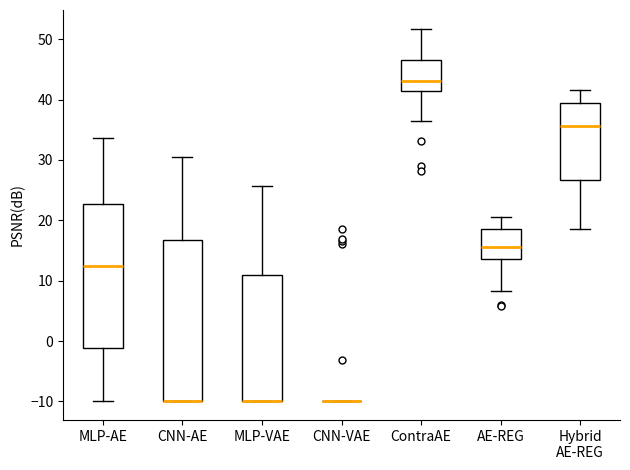

Reading left to right, transcribe this box plot: for each box, give where its median line is, the range the box spans, and where its two whiskers end, as read against the y-axis. The values are not printed on the chart, so give them approximately, as read against the axis.

MLP-AE: median 12, box -1 to 23, whiskers -10 to 34
CNN-AE: median -10 (drawn on the box's lower edge), box -10 to 17, whiskers -10 to 31
MLP-VAE: median -10 (drawn on the box's lower edge), box -10 to 11, whiskers -10 to 26
CNN-VAE: box collapsed to a line at -10, whiskers -10 to -10
ContraAE: median 43, box 41 to 46, whiskers 36 to 52
AE-REG: median 16, box 14 to 18, whiskers 8 to 21
Hybrid AE-REG: median 36, box 27 to 39, whiskers 19 to 42